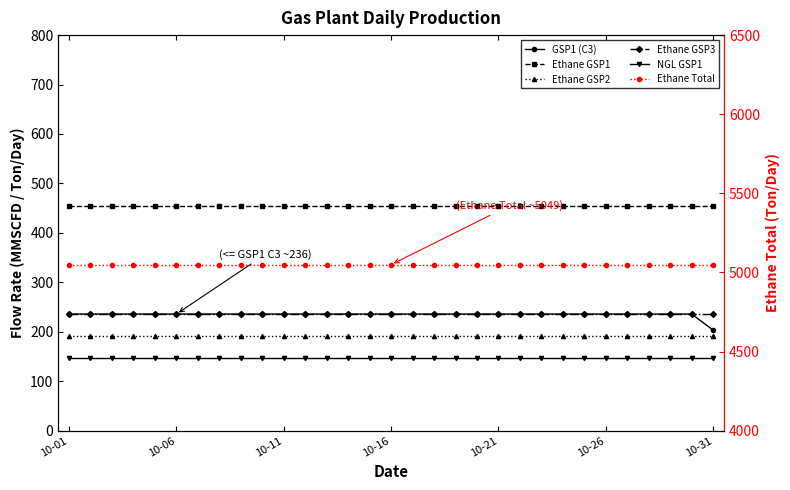

What position from the left is 13?

14